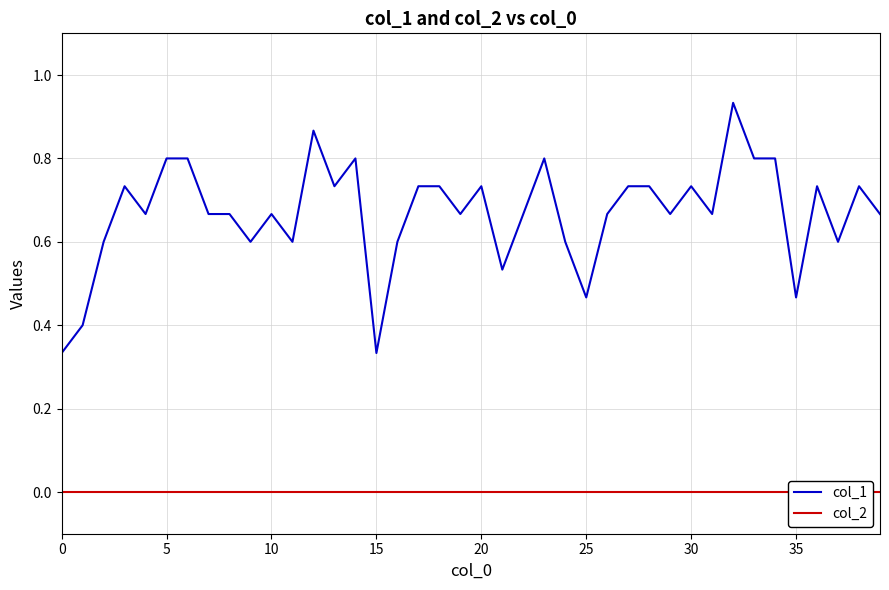

True or false: col_1 and col_2 cross at least once.

False